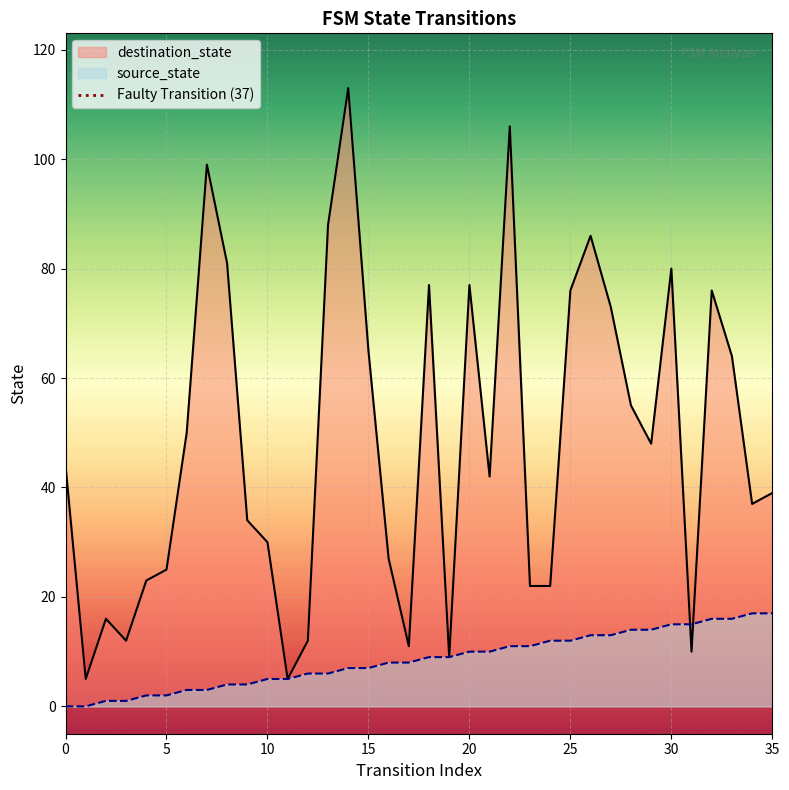

What is the highest value of the source_state series?

17